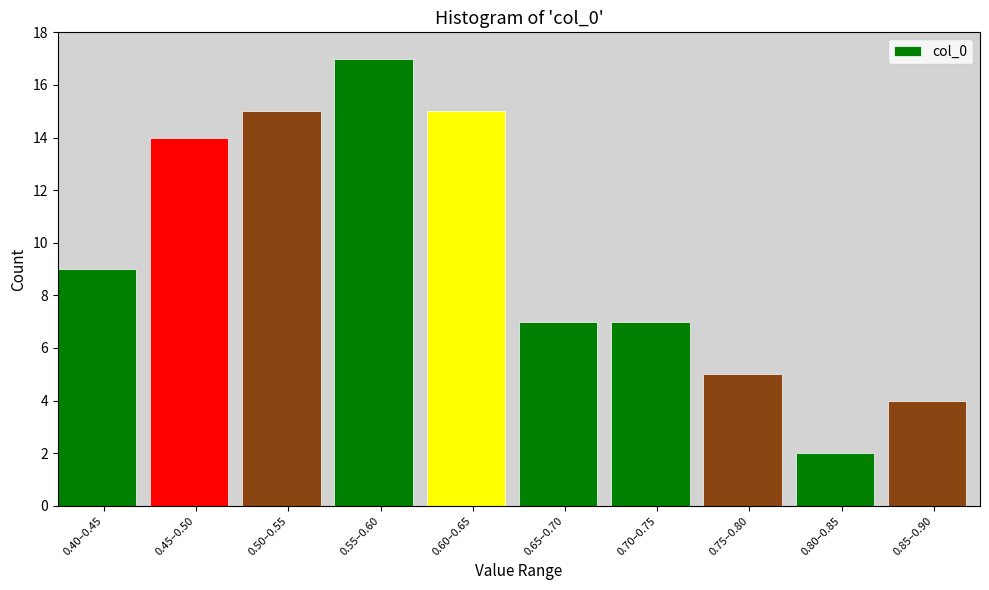

Reading left to right, transcribe all the data shown in this chart.

0.40–0.45=9	0.45–0.50=14	0.50–0.55=15	0.55–0.60=17	0.60–0.65=15	0.65–0.70=7	0.70–0.75=7	0.75–0.80=5	0.80–0.85=2	0.85–0.90=4